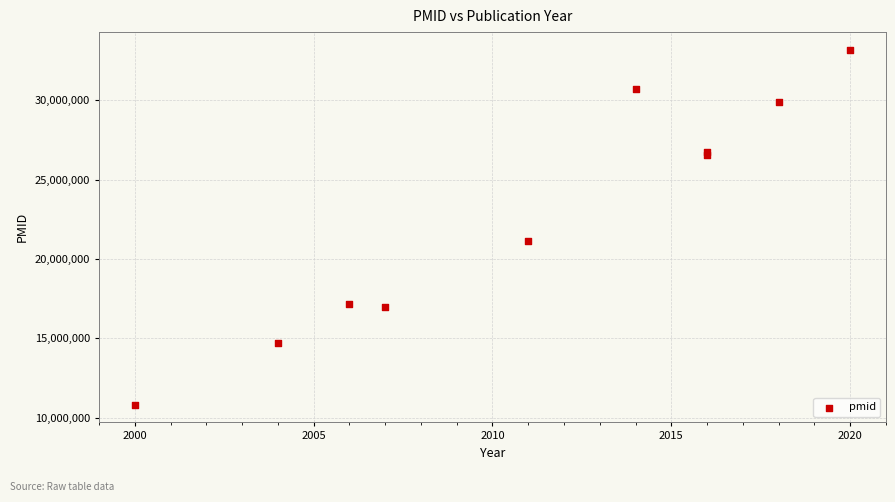

What Y value in the scatter plot is closest to 22000809?

21112986